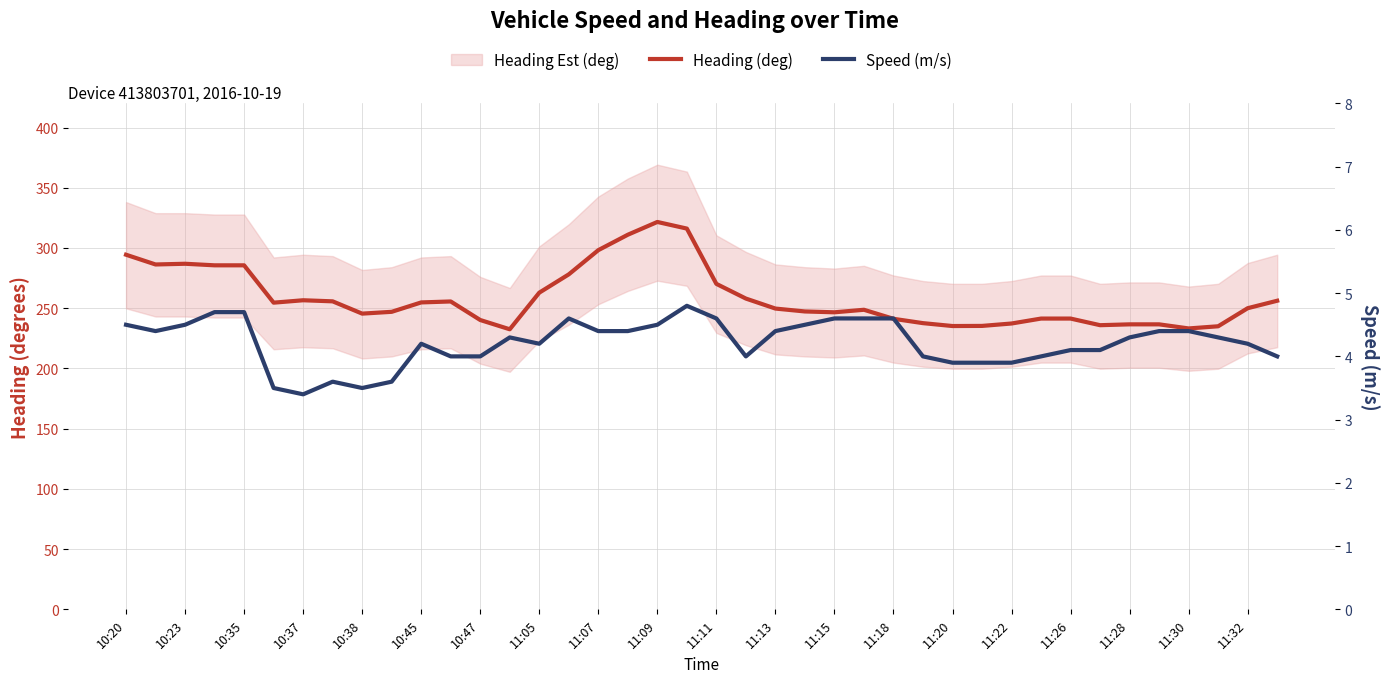

What is the total value across all series at 11:15?

251.2